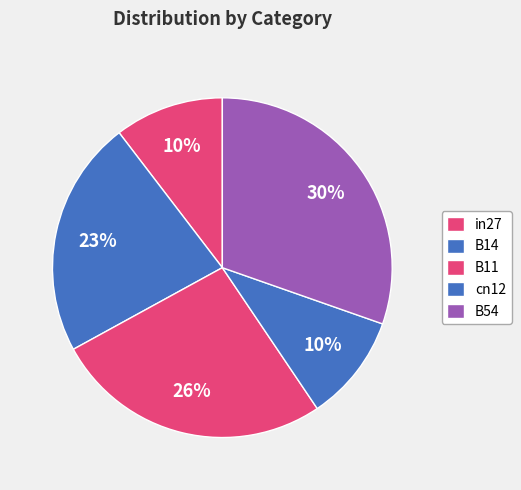

To the nearest percent, what percentage of the pie is B14?

23%